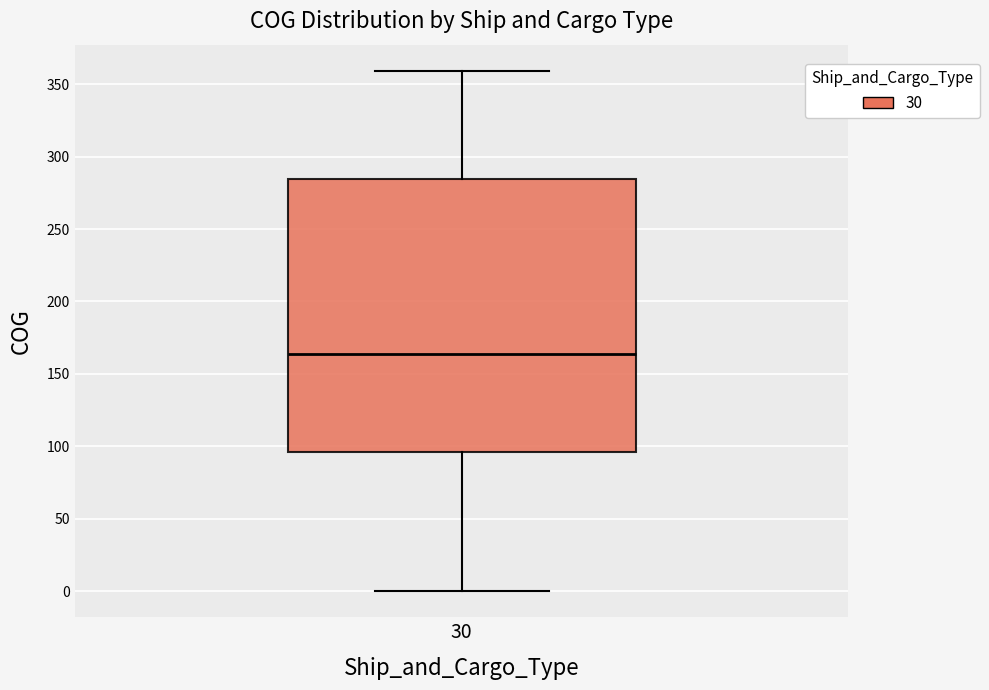

Transcribe this box plot: give where the median line is, the range the box spans, and where the two whiskers end, as read against the y-axis. The values are not printed on the chart, so give them approximately, as read against the axis.

median 165, box 95 to 285, whiskers 0 to 360